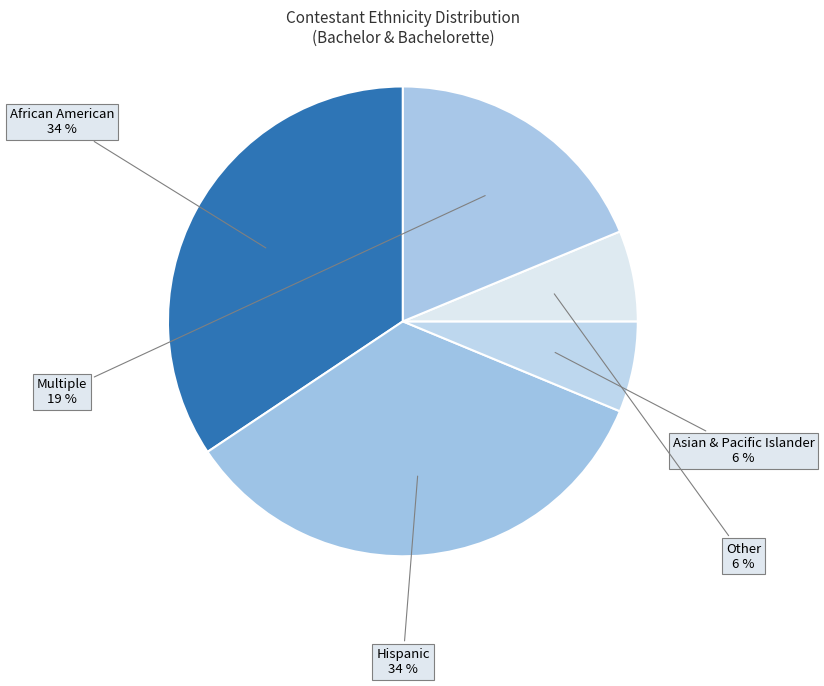

How many slices are in this pie chart?

5